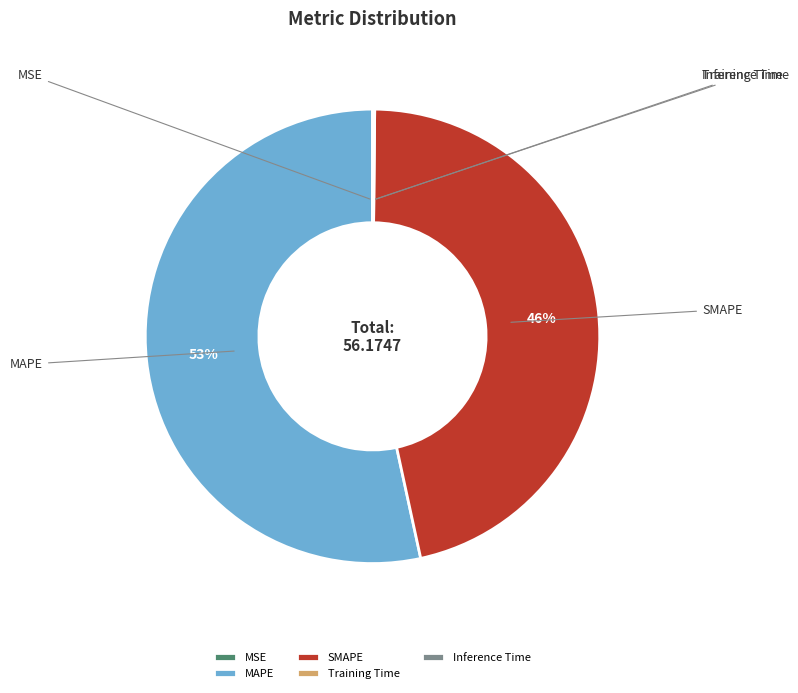

What percentage do SMAPE and Training Time together represent?

46.5%